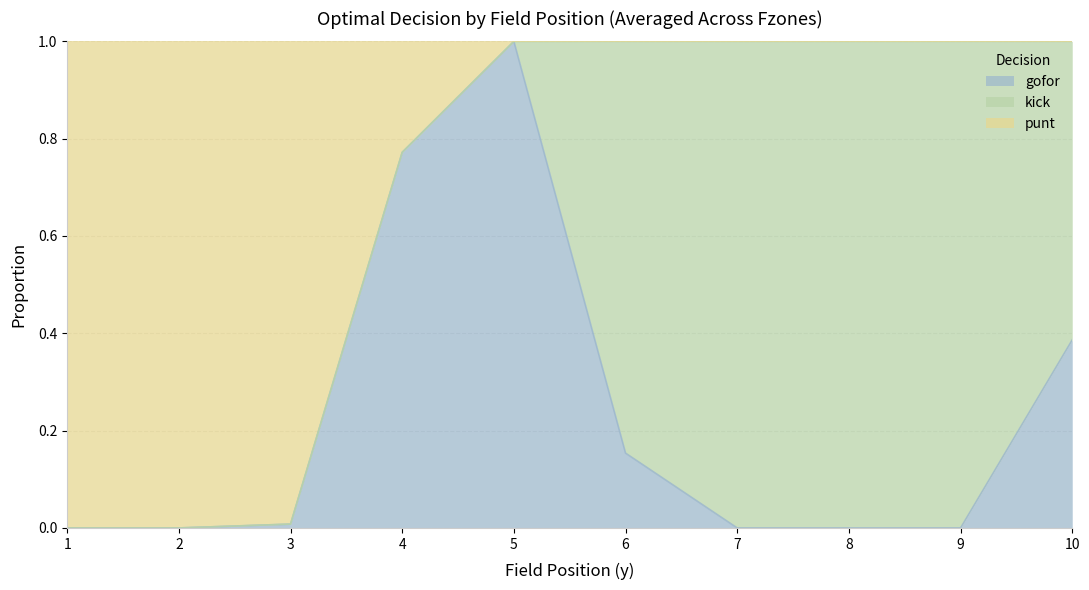

At which label does punt reach its minimum?

5